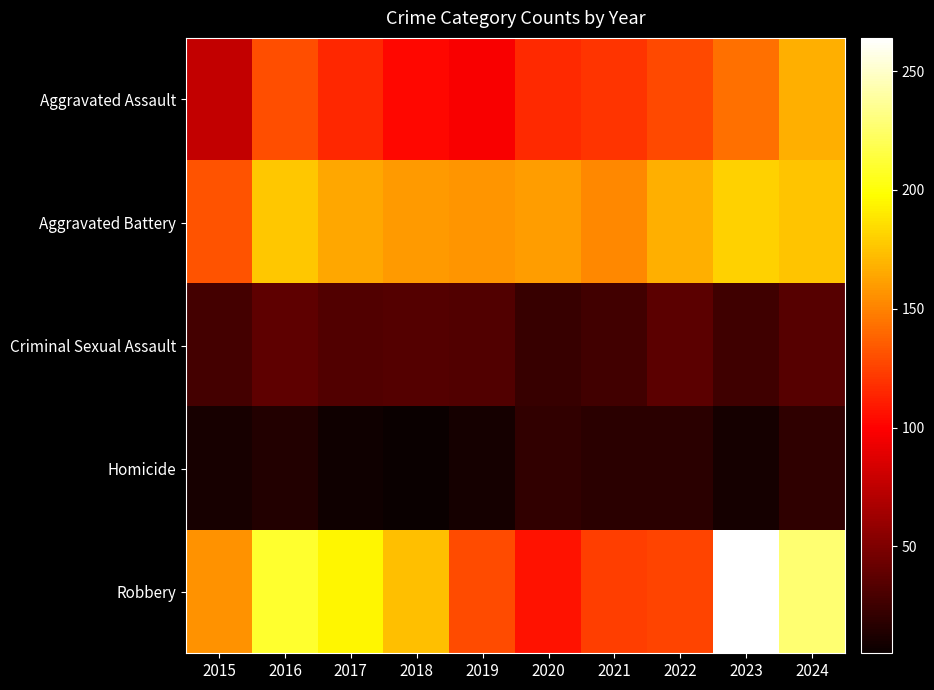

Between 2017 and 2020, which series saw the biggest shift?

Robbery